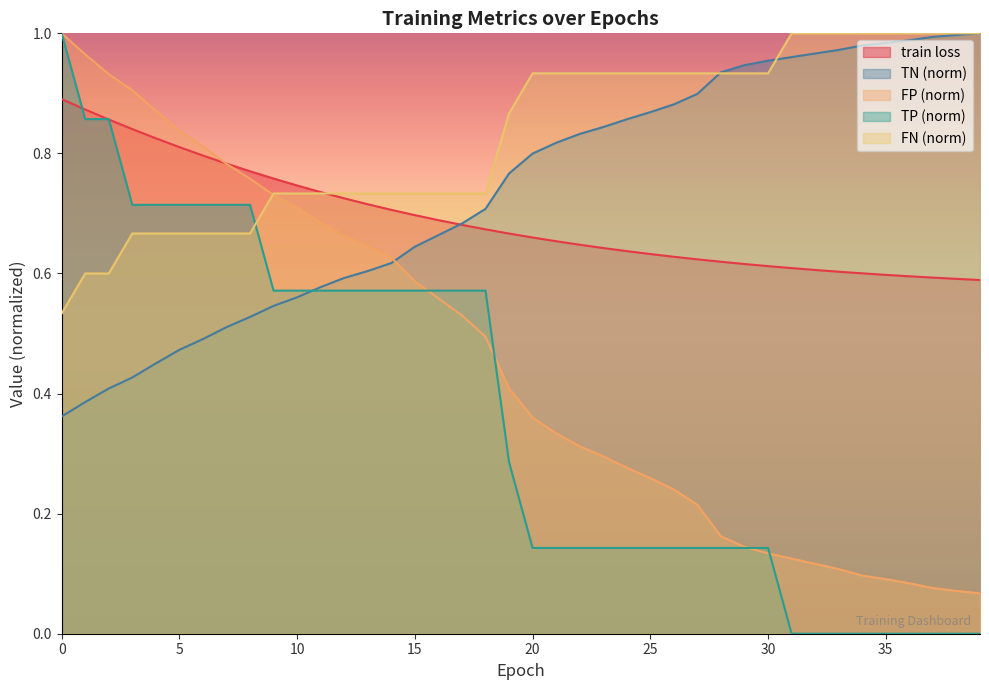

What is the difference between the highest and lowest values at 34?

1.0